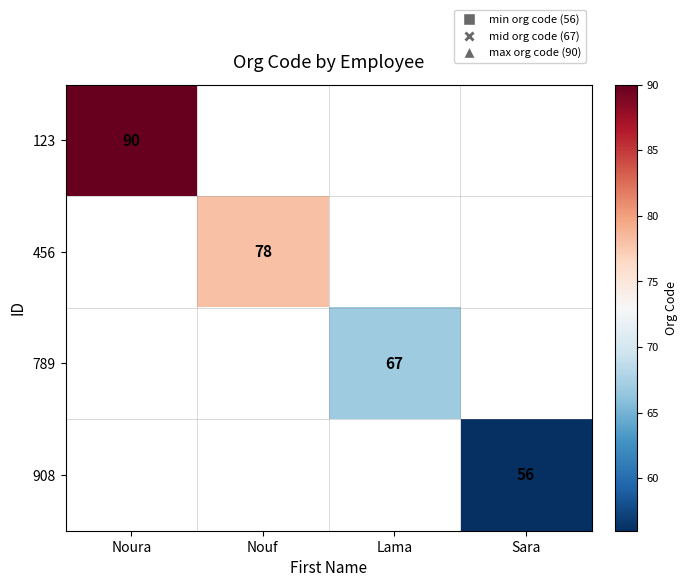

Which series has the largest range (max minus min)?

123